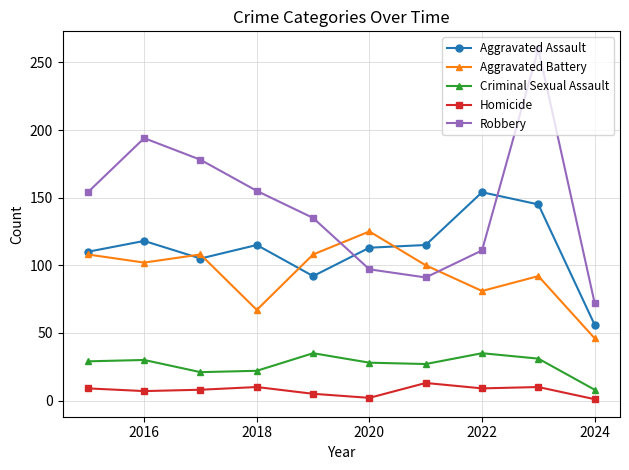

At how many categories does at least one series exceed 243?

1